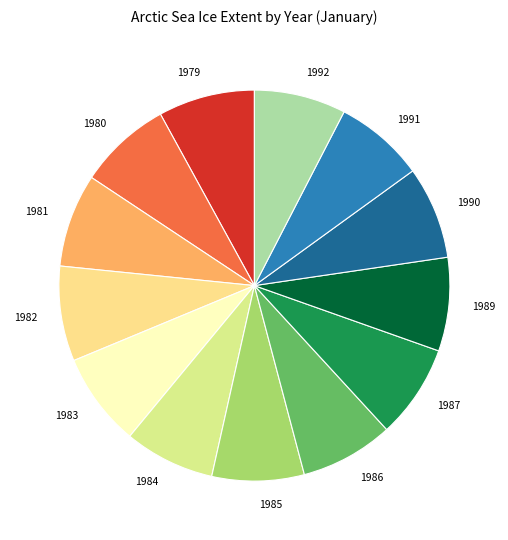

How many segments does this pie chart have?

13